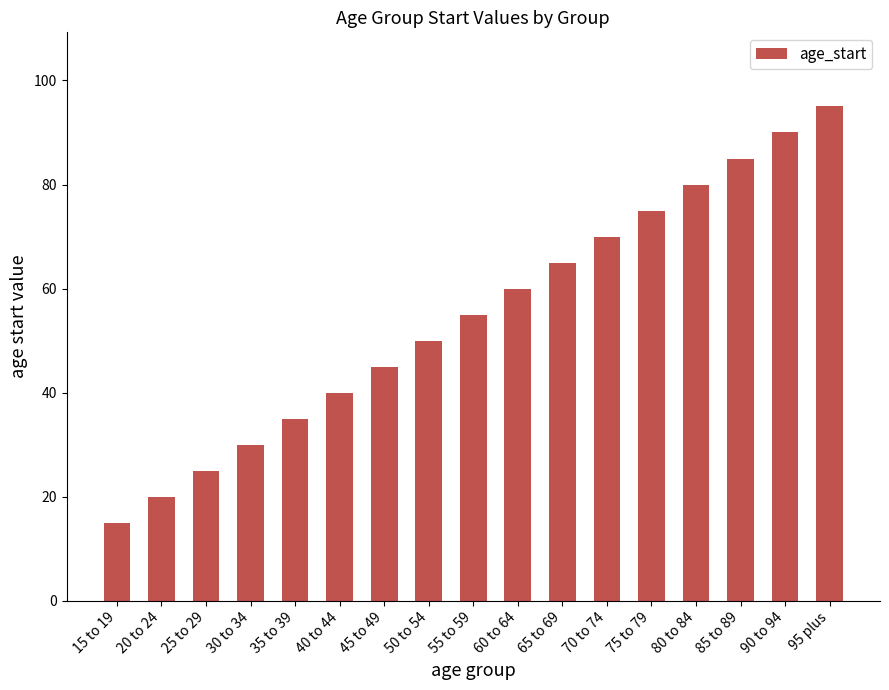

The value at 40 to 44 is 40. True or false?

True